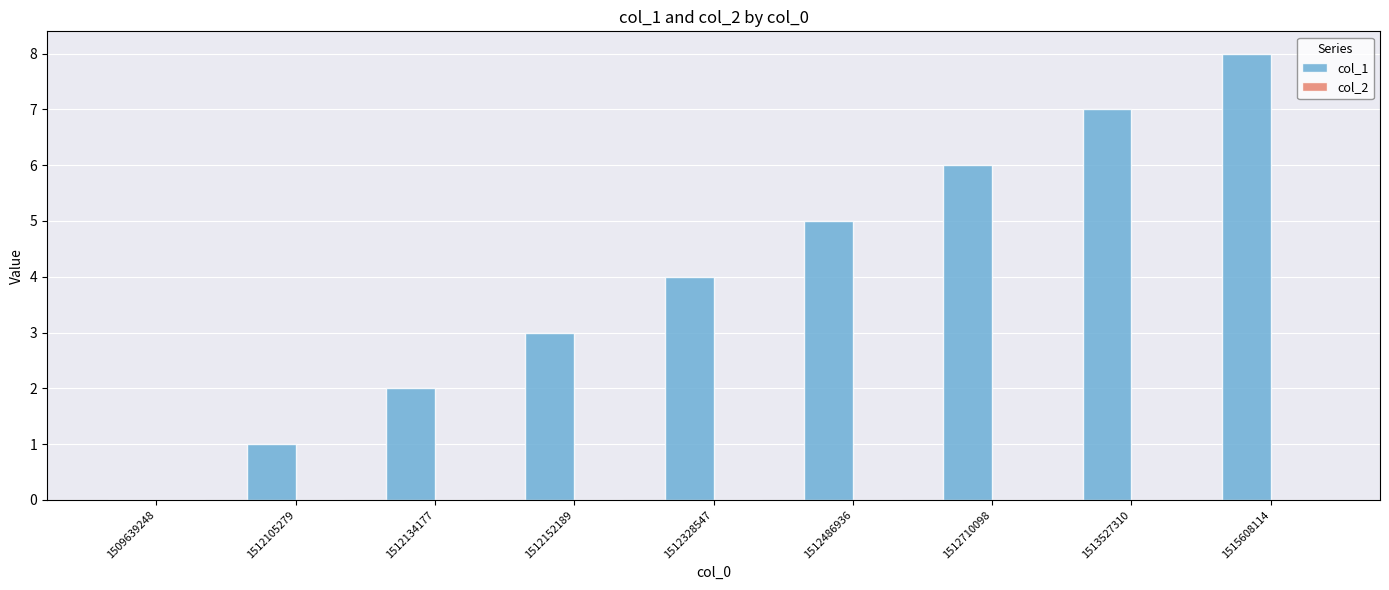

What is the change in value from 1512105279 to 1512134177?

+1